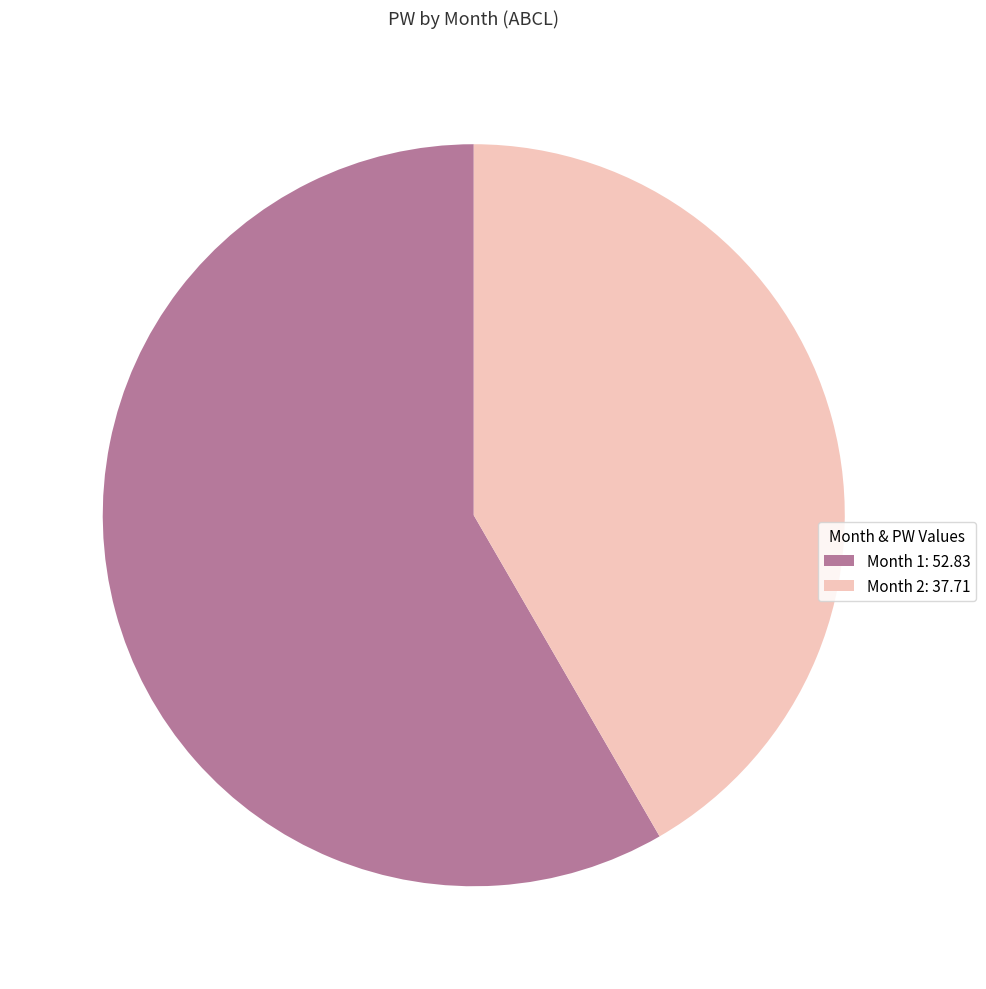

Combined, do Month 1: 52.83 and Month 2: 37.71 account for over 50%?

Yes